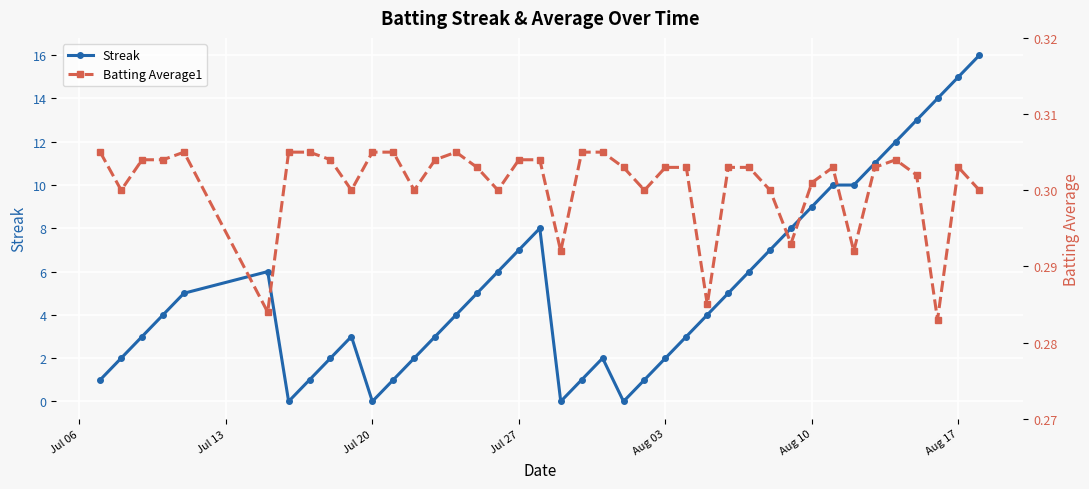

True or false: Streak has more than 2 interior local peaks.

True